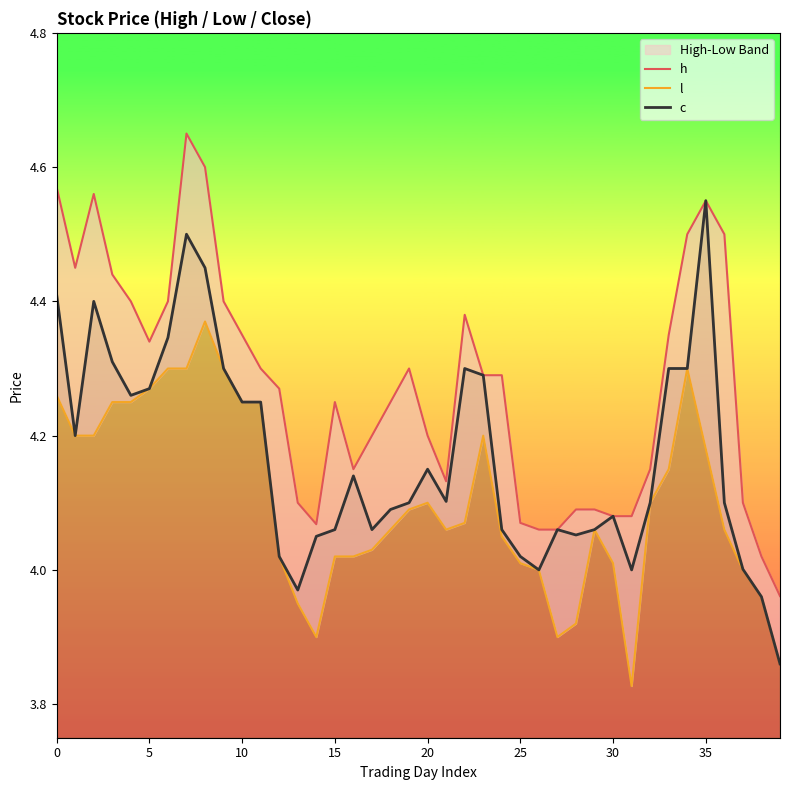

List the series in order of their peak value, highest first.

h, c, l